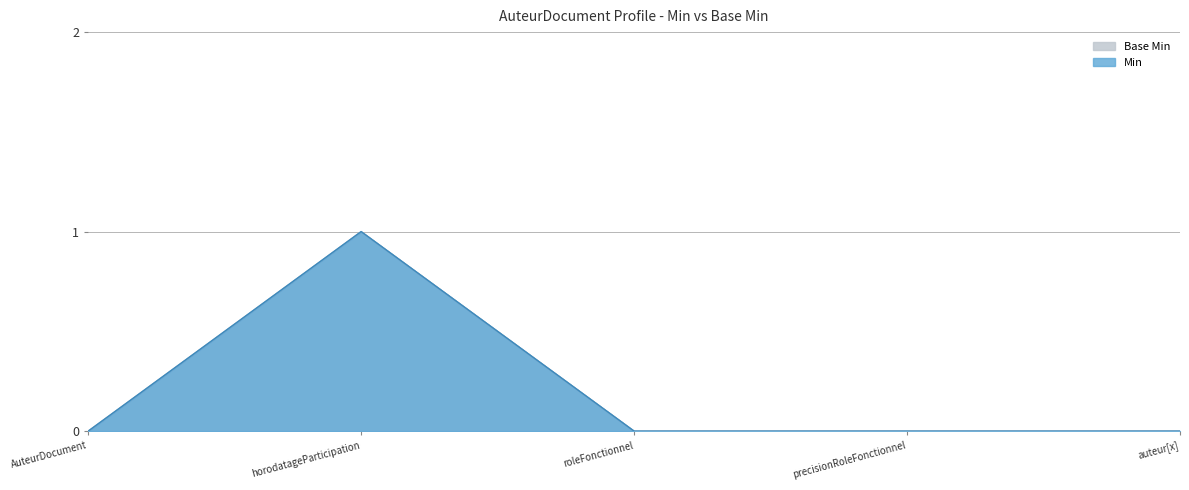

Is it true that Base Min equals 0 at horodatageParticipation?

False